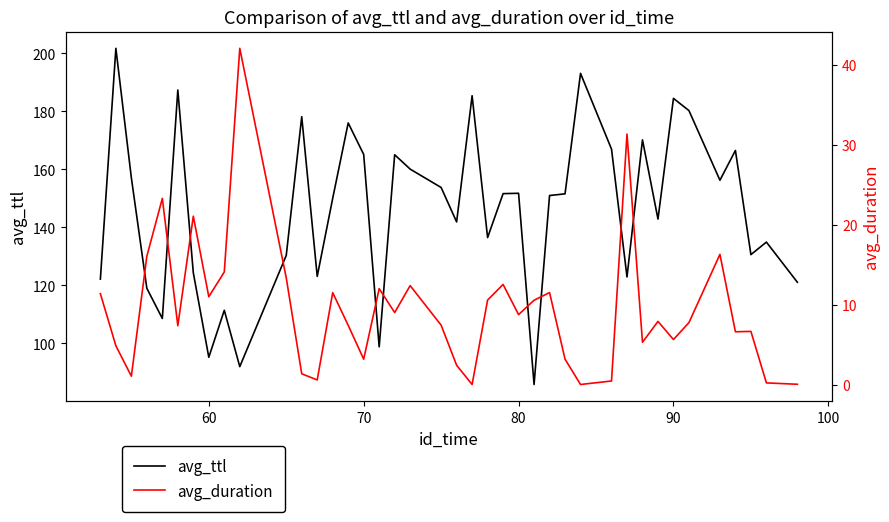

What is the highest value of the avg_ttl series?

201.7